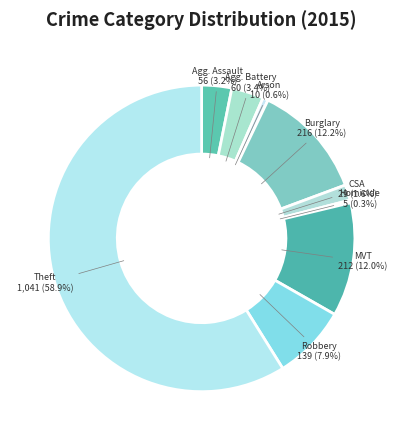

Count the number of slices in the pie.

9